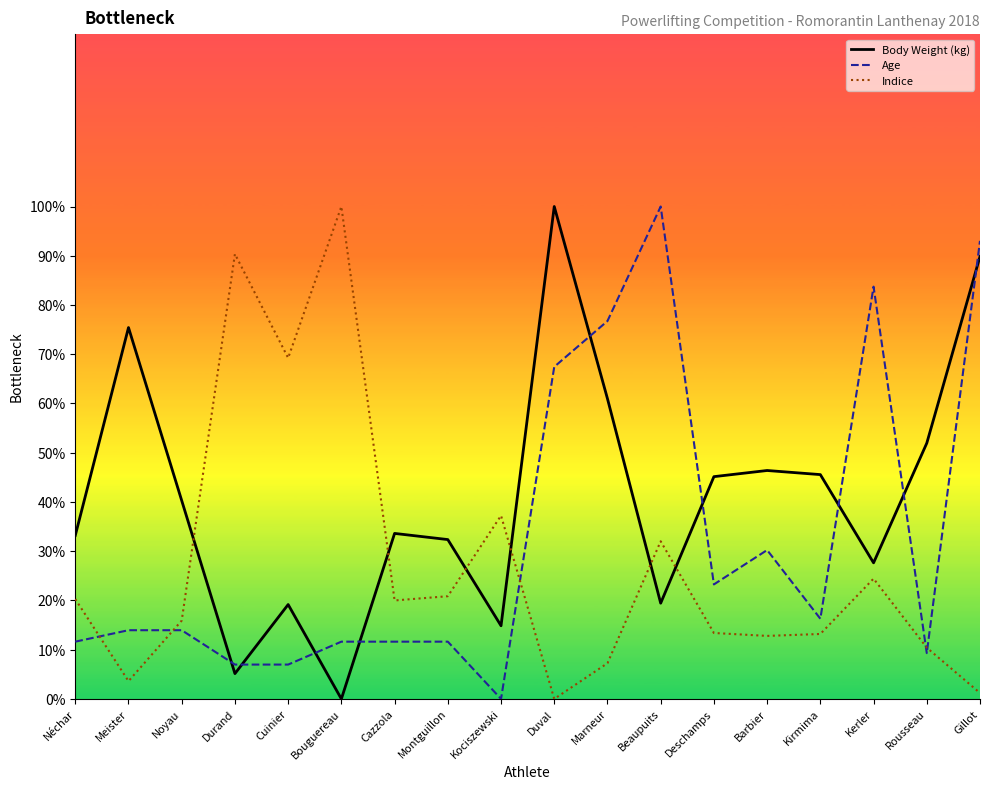

What are all the series names shown in the legend?

Body Weight (kg), Age, Indice